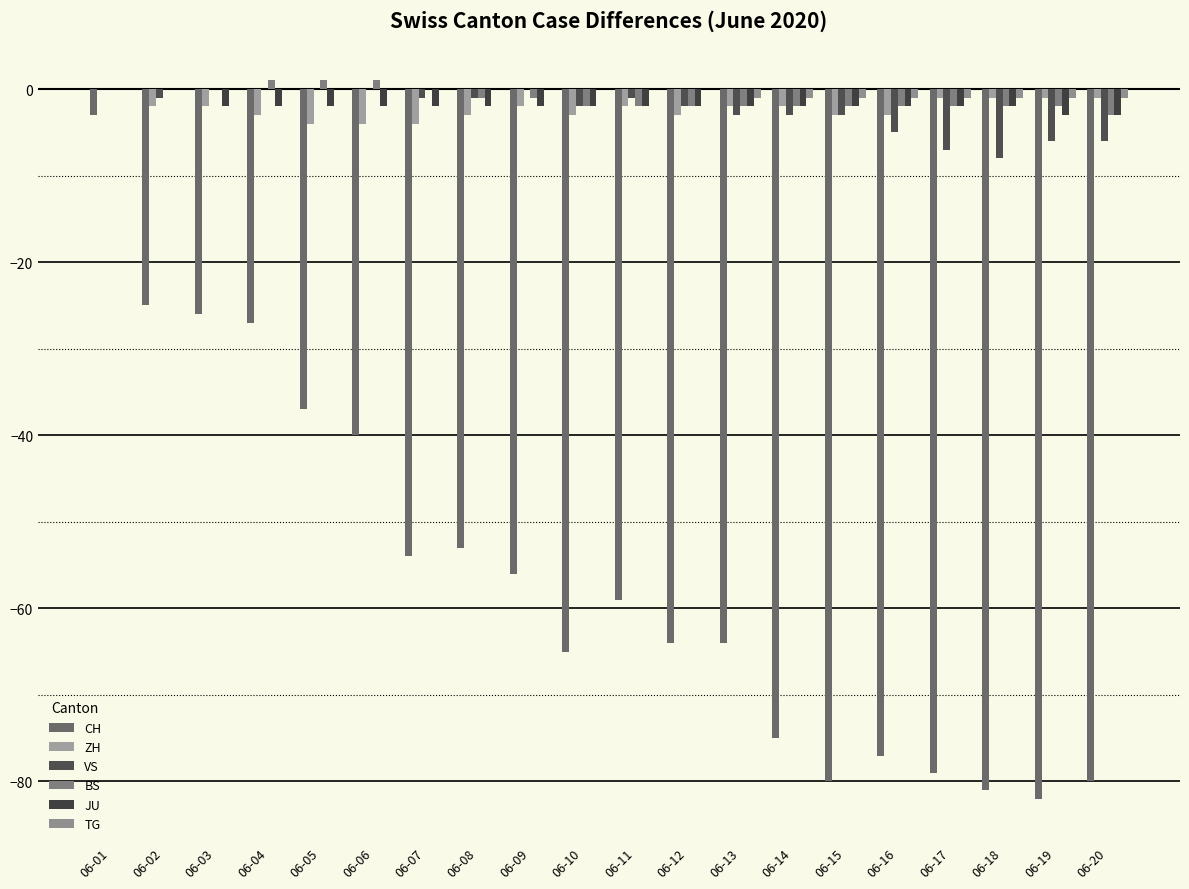

Is the value of JU at 06-12 greater than the value of ZH at 06-05?

Yes